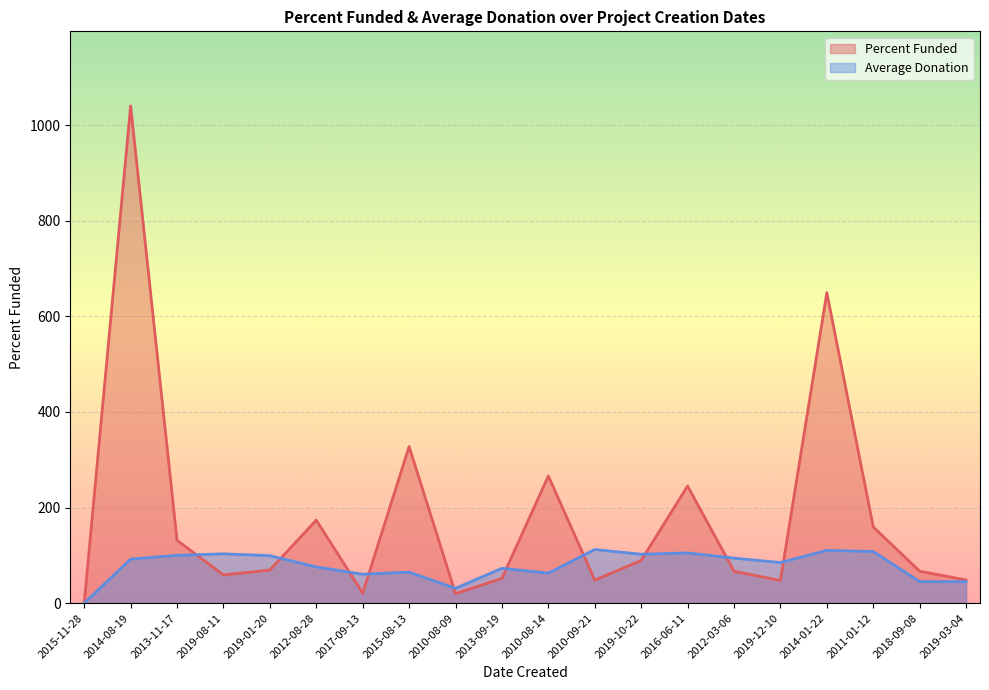

What is the label of the 8th point from the right?

2019-10-22